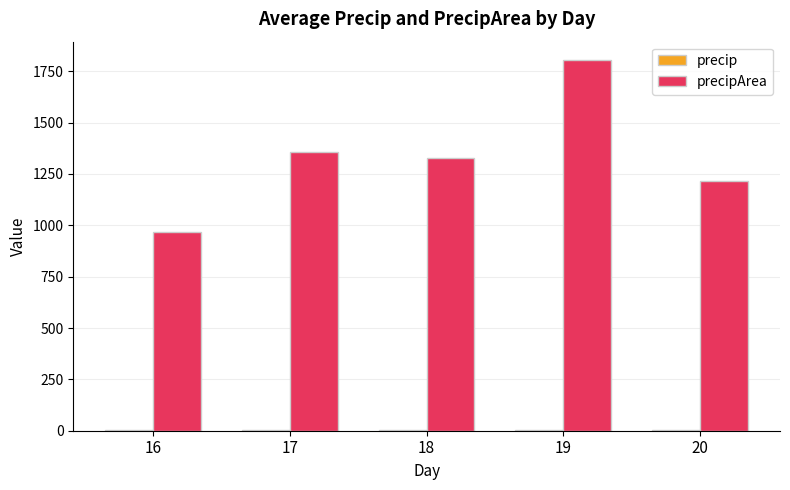

At which category is the sum across all series the highest?

19